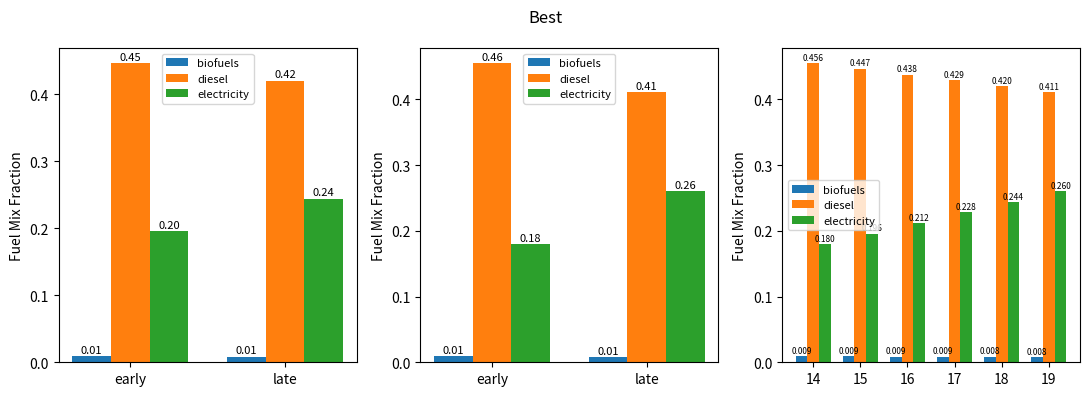

Rank the series at 17 from highest to lowest value.

diesel, electricity, biofuels